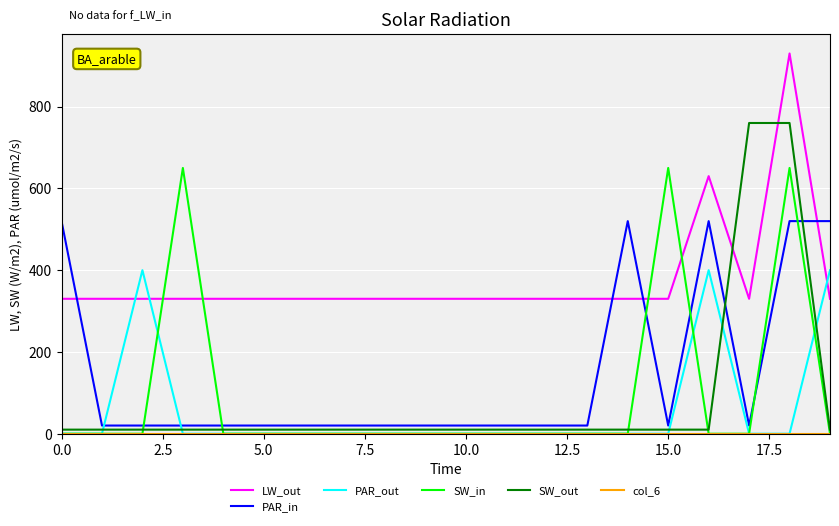

Which series has the largest range (max minus min)?

SW_out